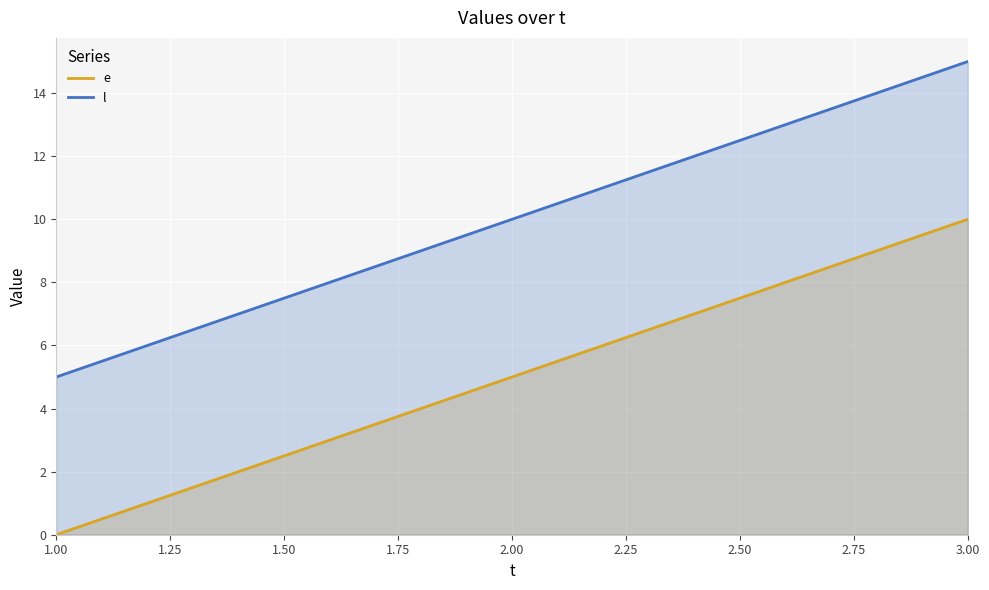

At which label is e closest to 5?

2.00